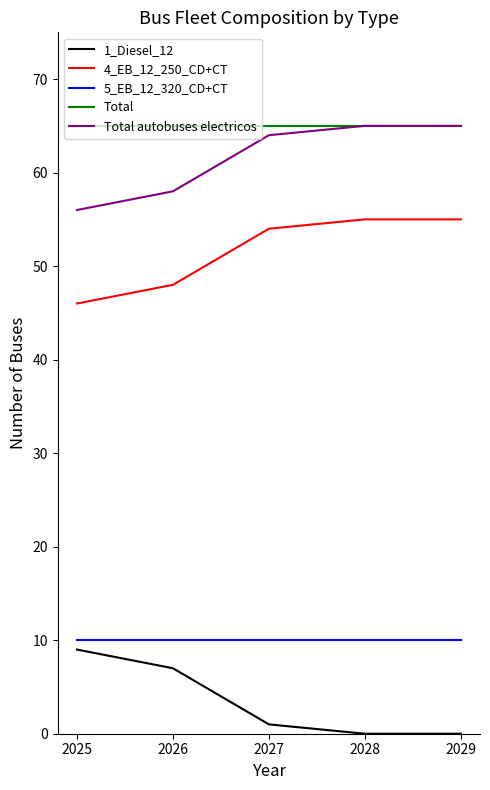

What is the difference between the highest and lowest values at 2029?

65